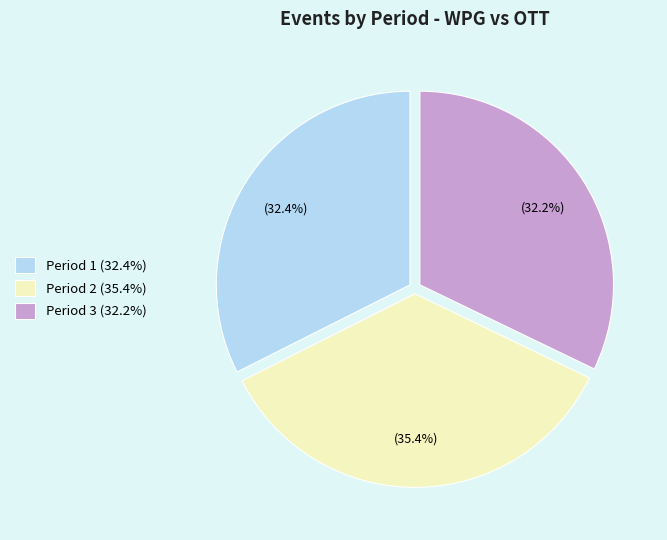

To the nearest percent, what is the average slice percentage?

33%